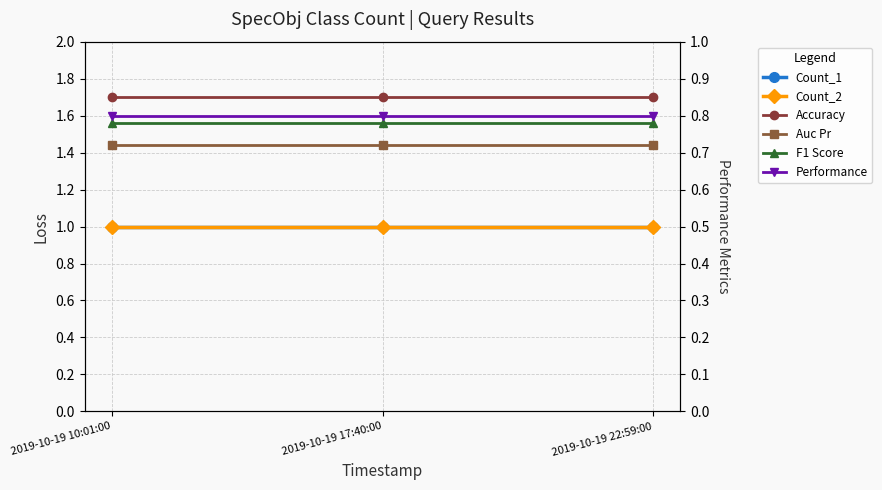

Which series has the largest range (max minus min)?

Count_1